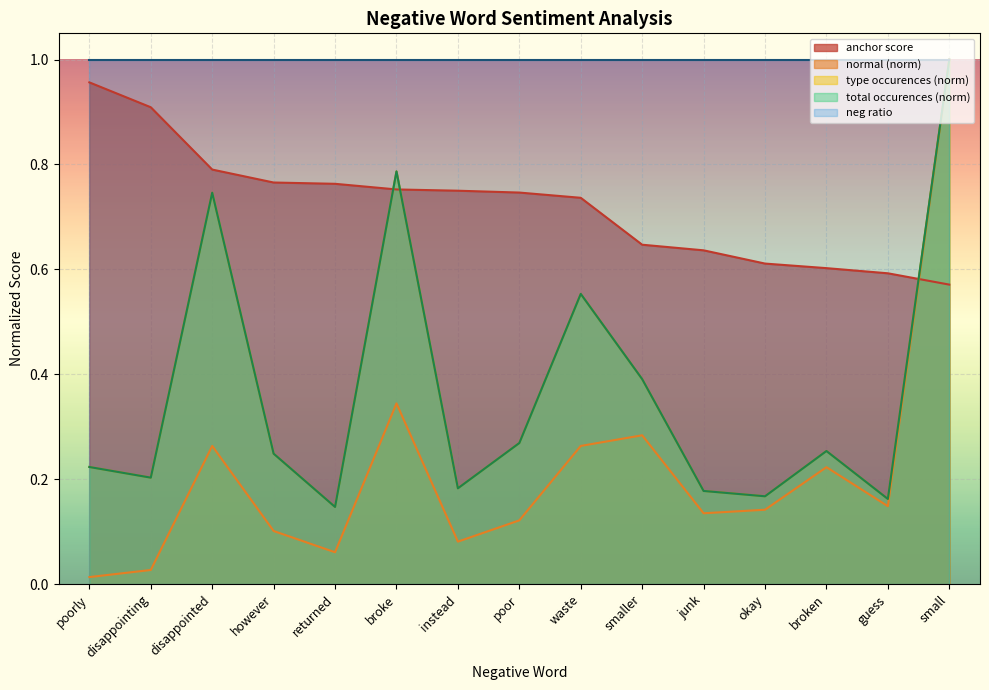

Where is type occurences nearest to the value 0?

returned